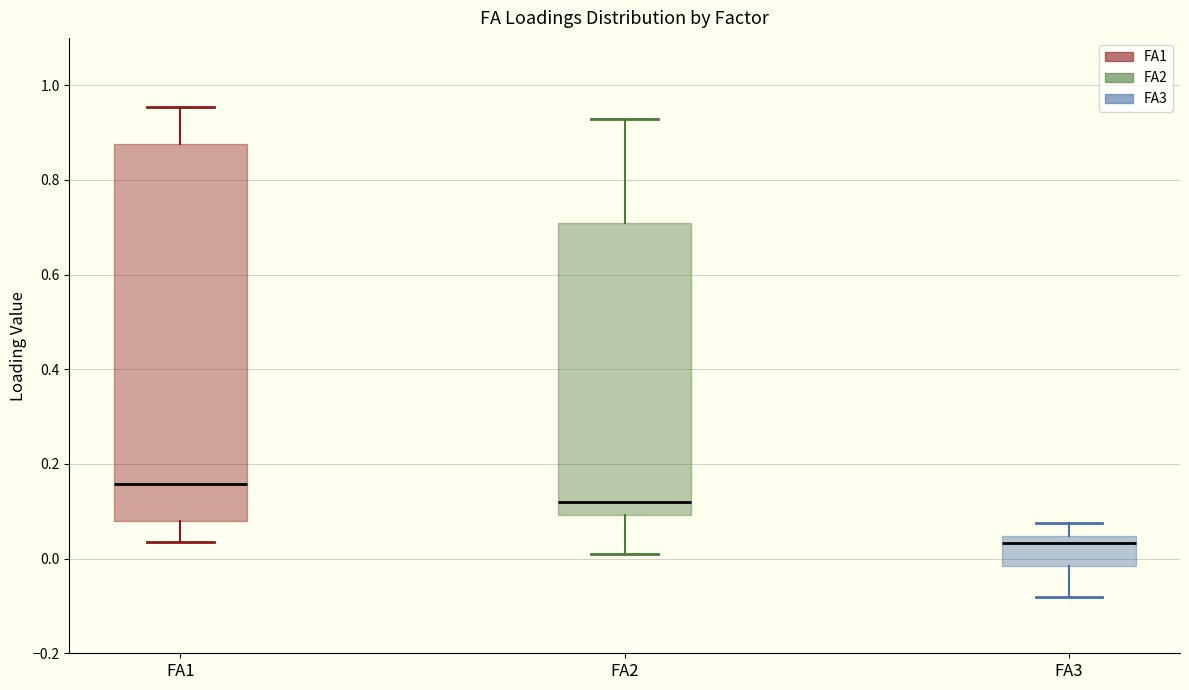

Which box has the highest median line?

FA1